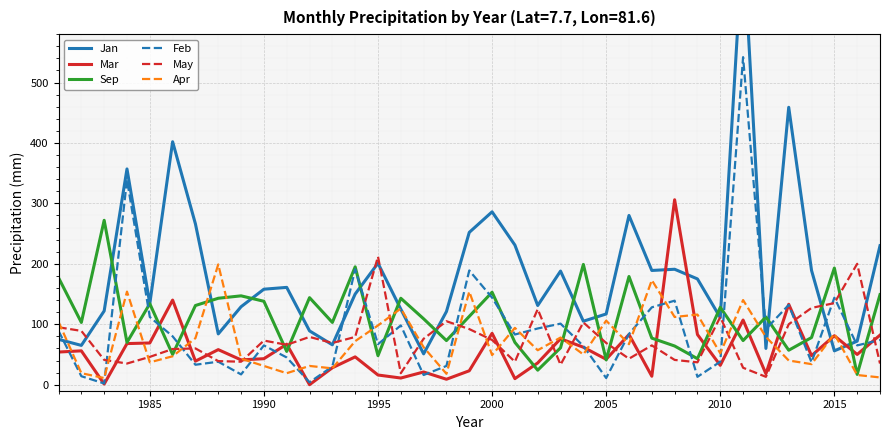

What is the sum of all Apr values?

2688